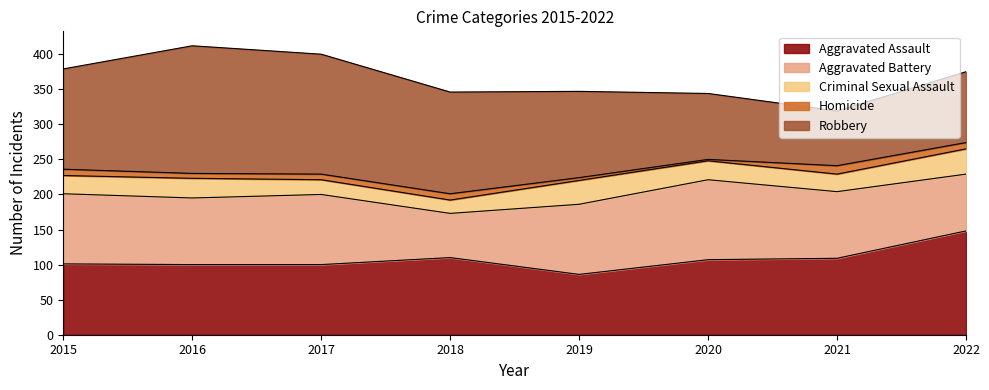

How many intersections are there between Aggravated Battery and Robbery?

2